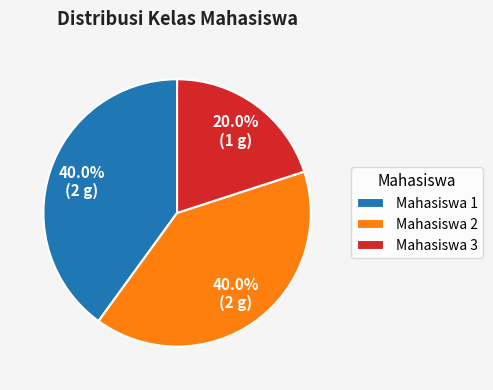

How much of the chart is everything except Mahasiswa 2?

60.0%